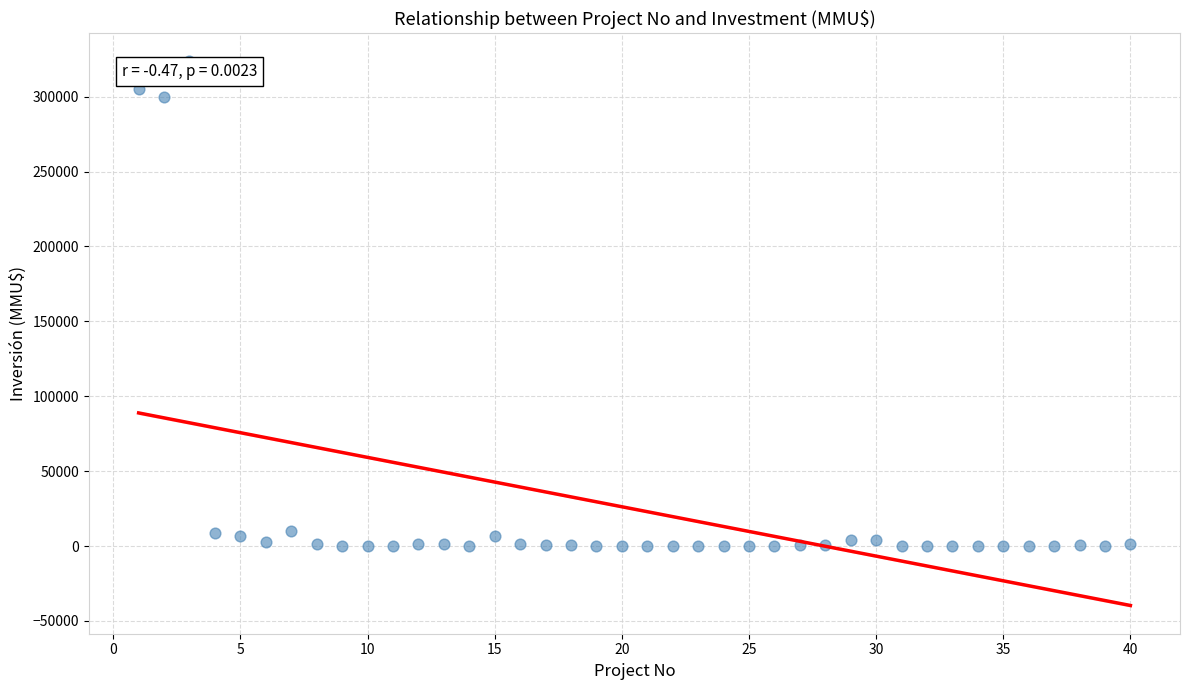

What Y value in the scatter plot is closest to 162010?

300000